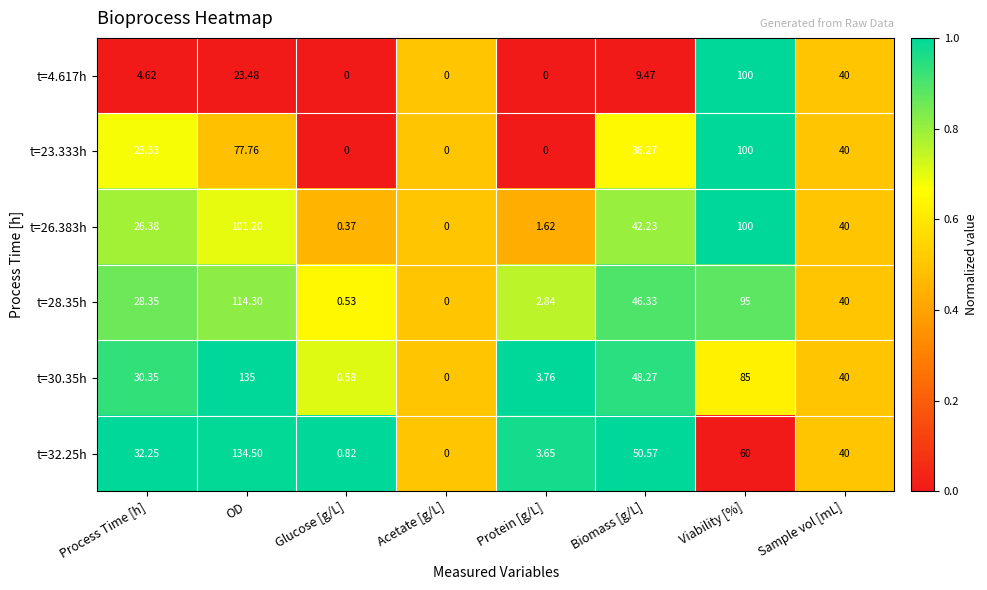

At which label does t=28.35h first exceed 40?

OD